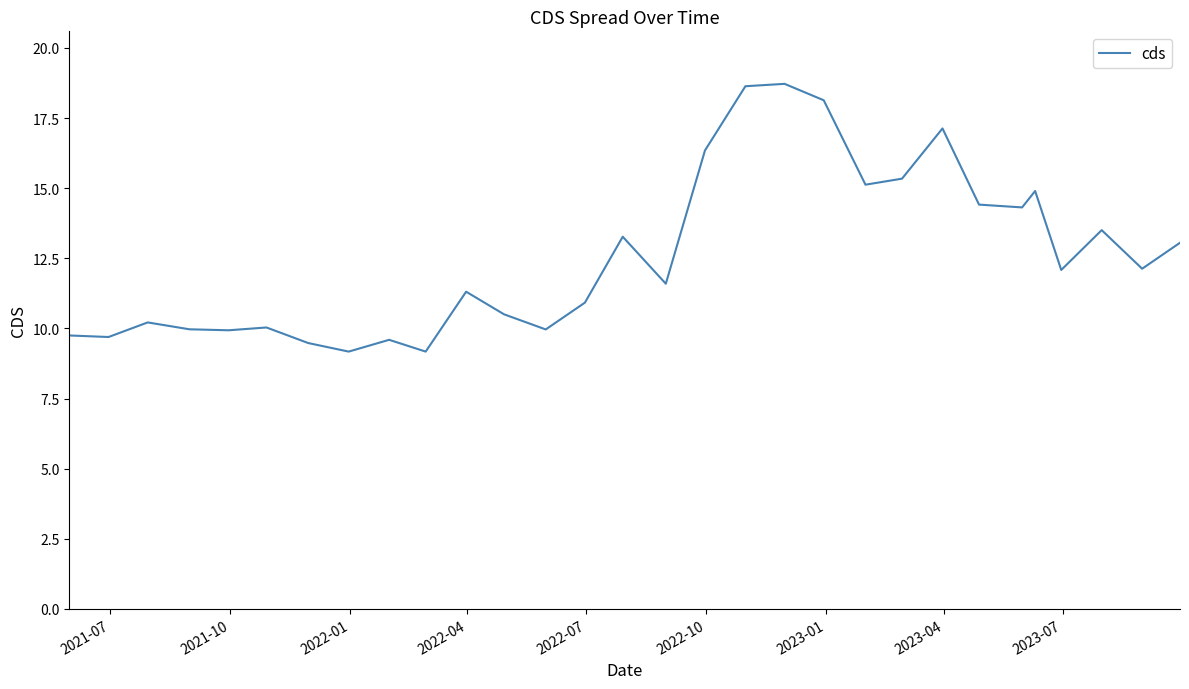

What is the greatest value displayed?

18.7